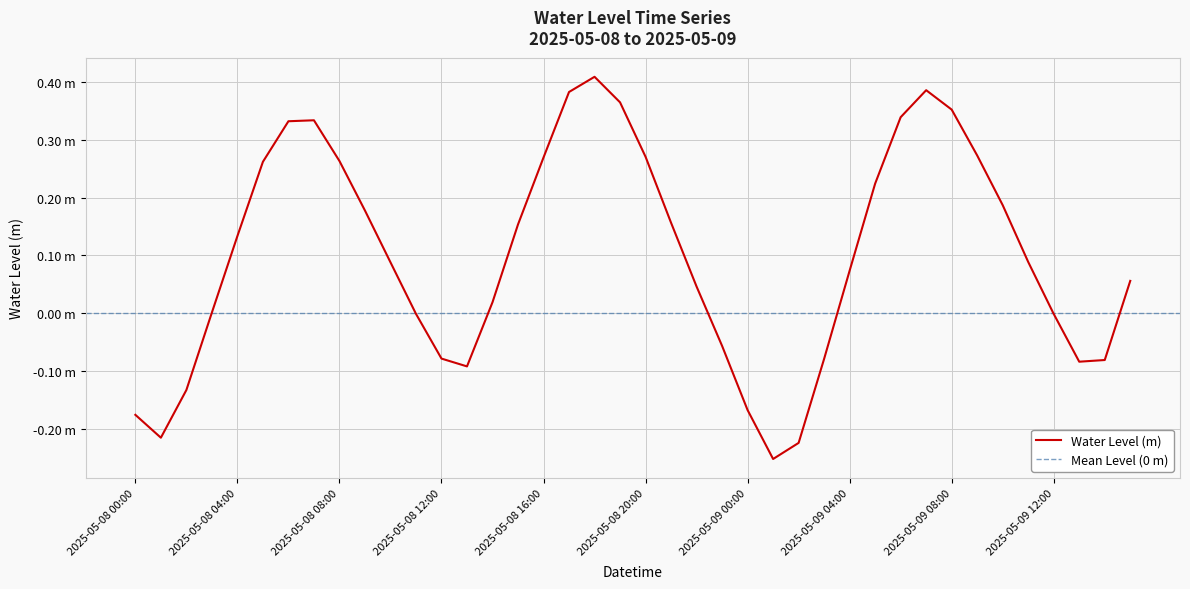

The value at 2025-05-09 09:00 is 0.3. True or false?

True